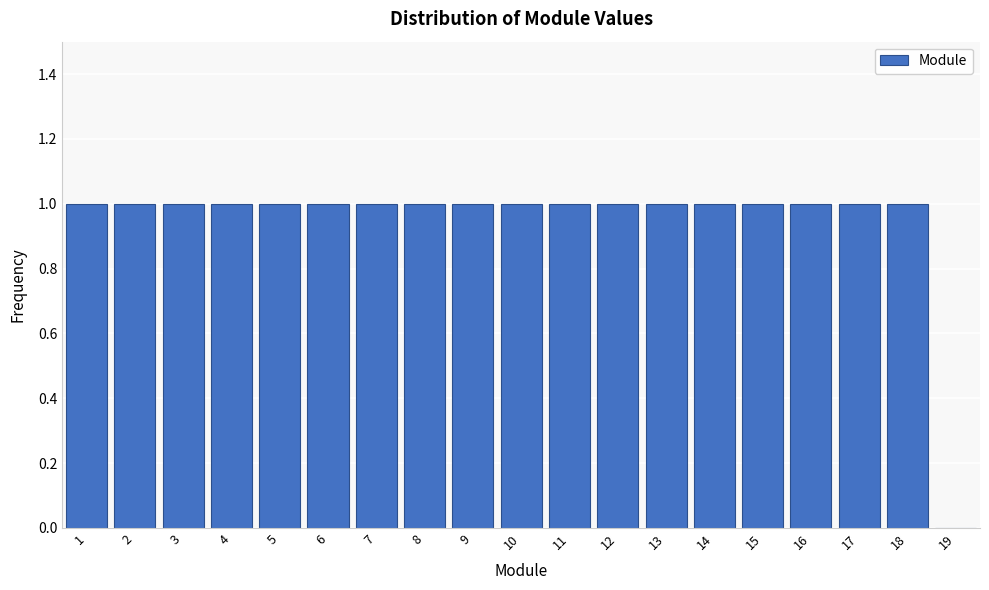

Reading left to right, list all the values displayed in this chart.

1=1	2=1	3=1	4=1	5=1	6=1	7=1	8=1	9=1	10=1	11=1	12=1	13=1	14=1	15=1	16=1	17=1	18=1	19=0